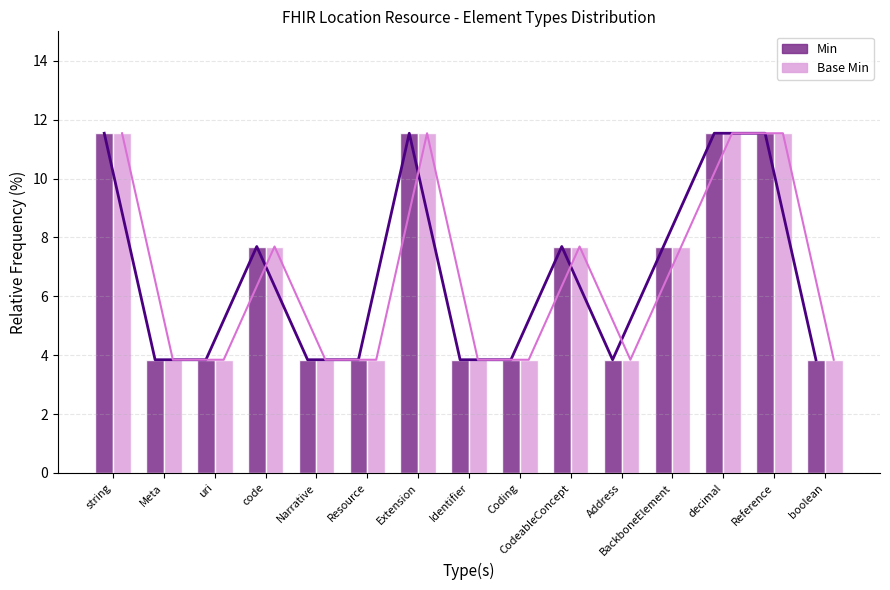

What is the label of the 7th bar from the right?

Coding